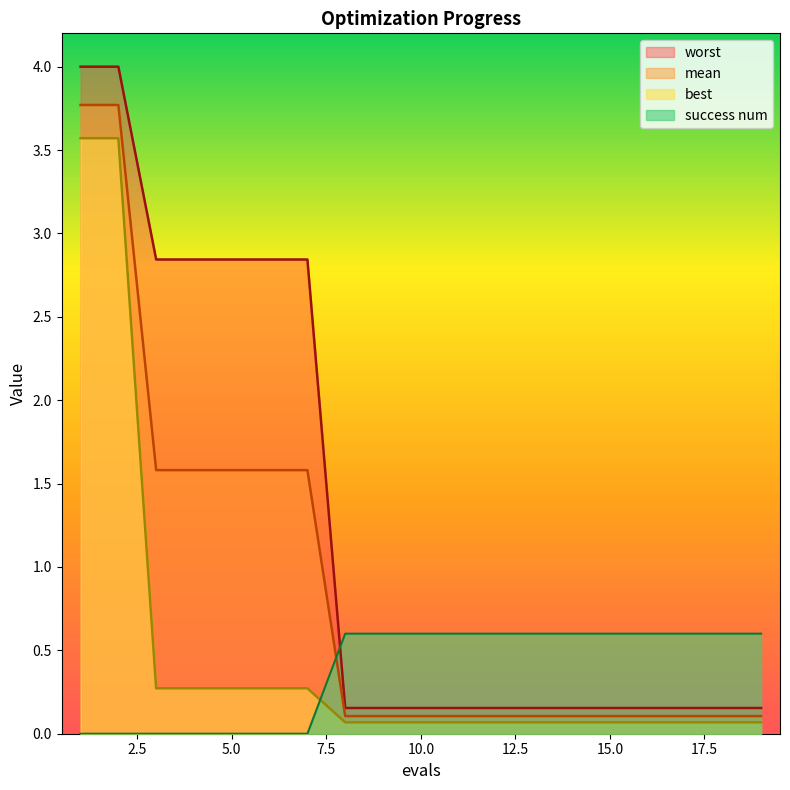

The mean series shows 0.1 at 13. True or false?

True